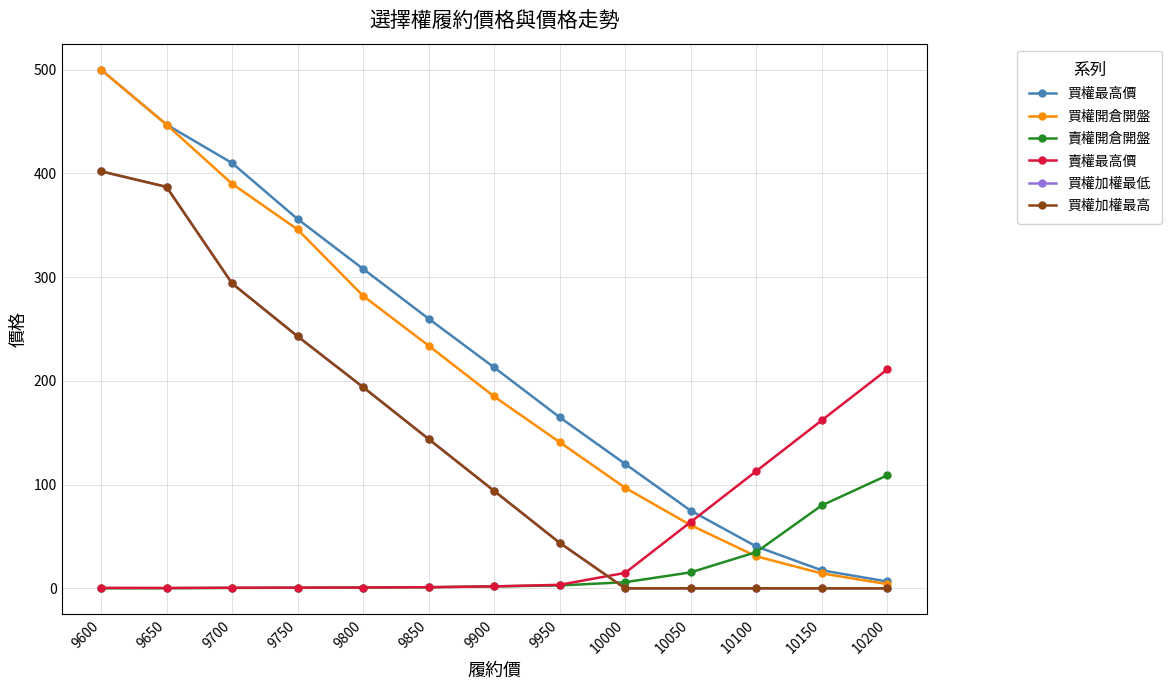

What is the highest value of the 買權加權最高 series?

402.0